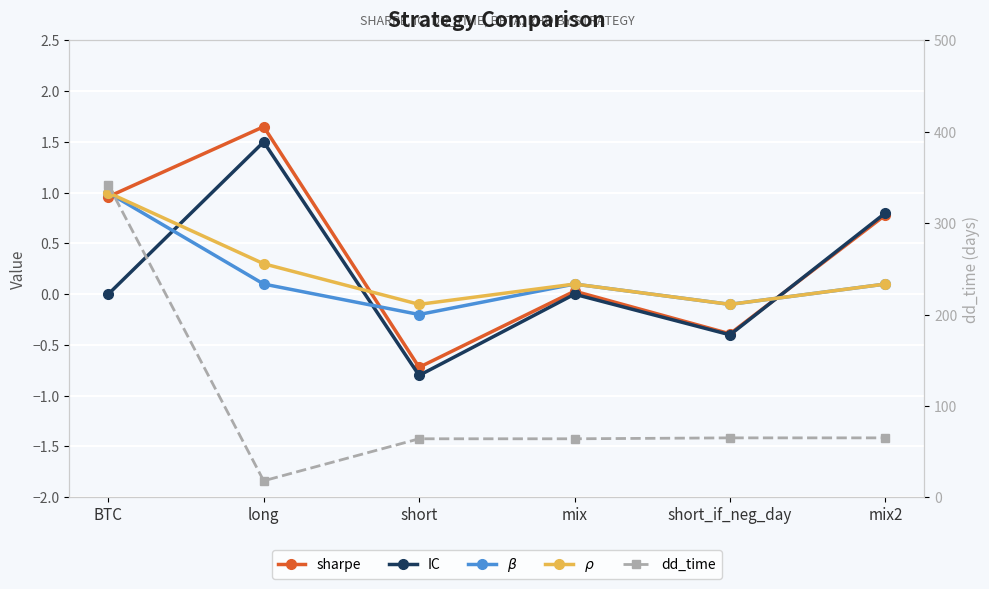

List the series in order of their peak value, lowest first.

$\beta$, $\rho$, IC, sharpe, dd_time